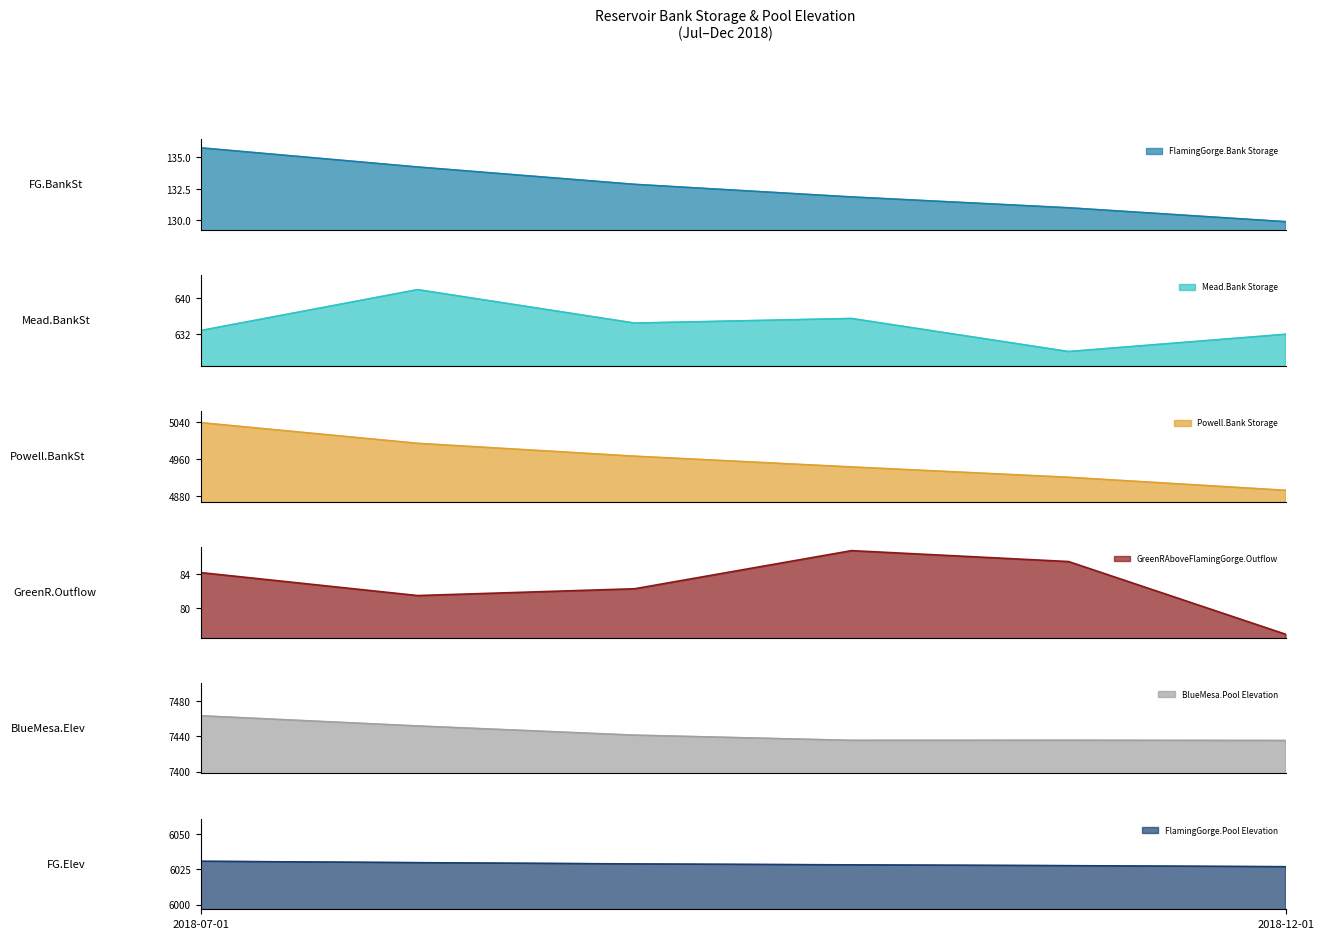

Which series has the largest total across all categories?

BlueMesa.Pool Elevation